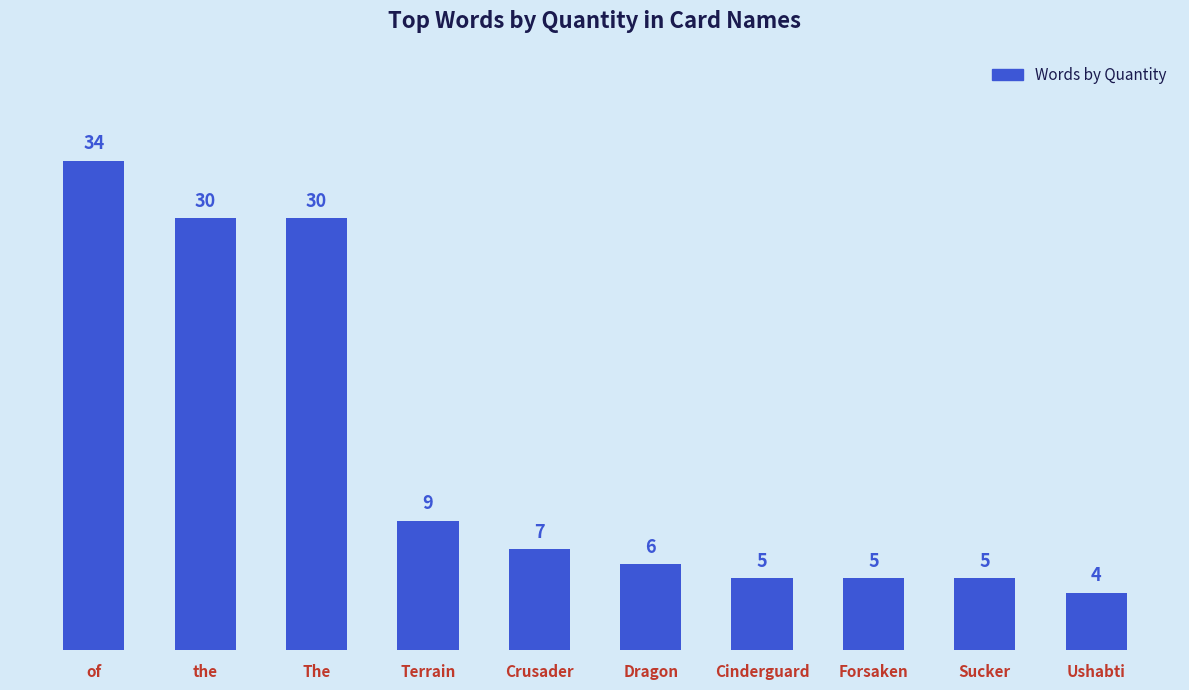

Reading left to right, list all the values displayed in this chart.

of=34	the=30	The=30	Terrain=9	Crusader=7	Dragon=6	Cinderguard=5	Forsaken=5	Sucker=5	Ushabti=4